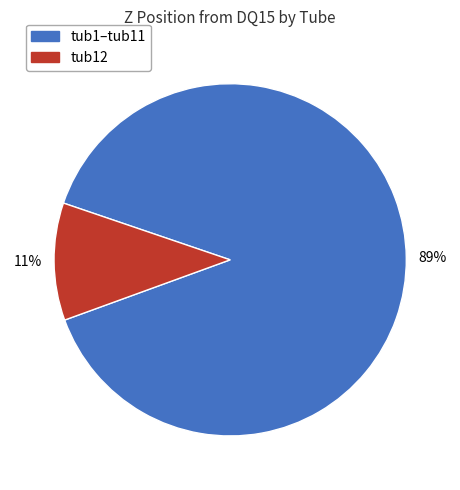

Count the number of slices in the pie.

2